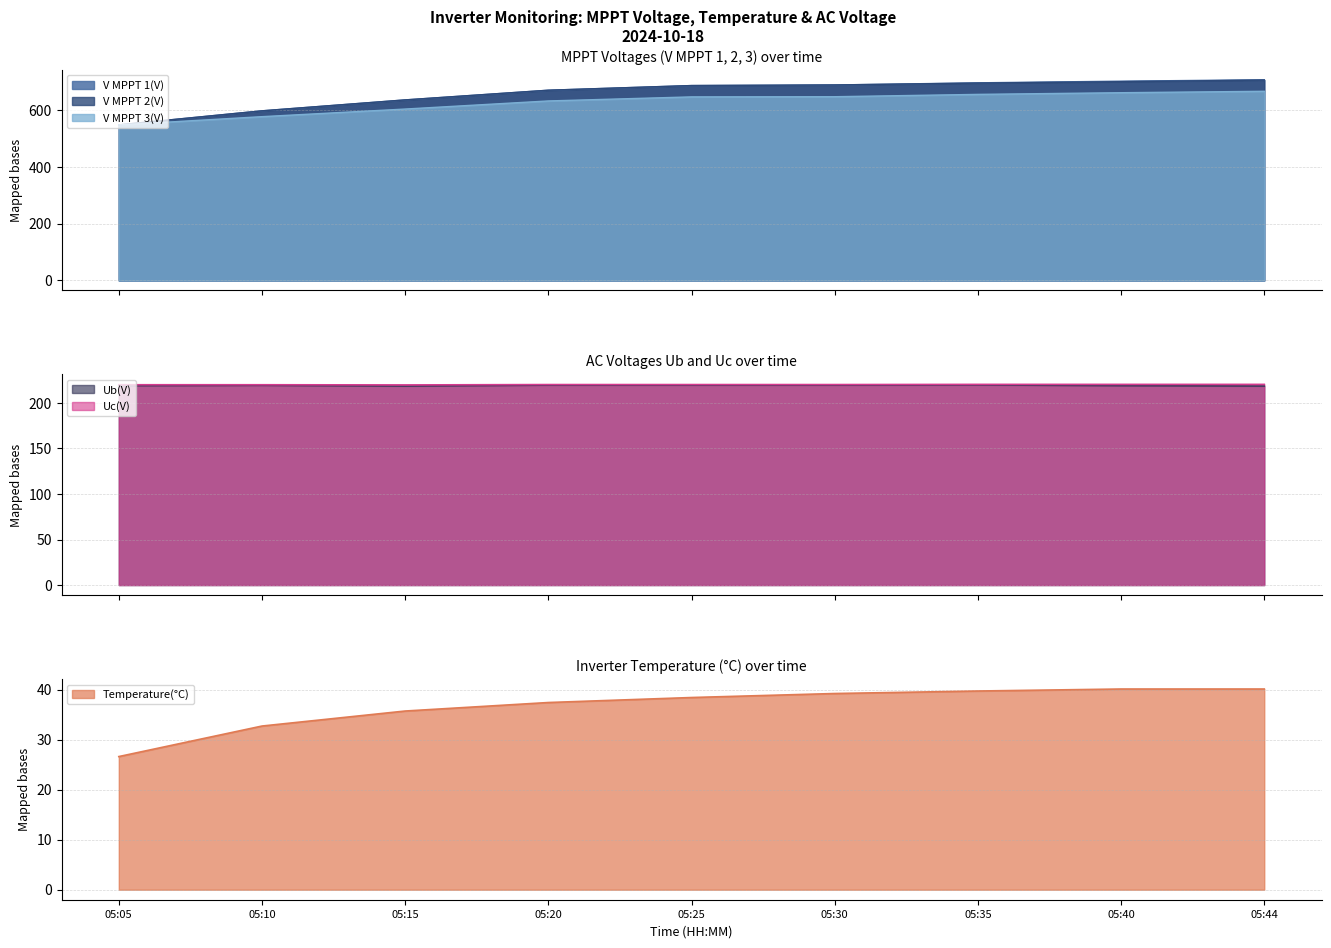

Which label corresponds to the largest value in the chart?

05:44